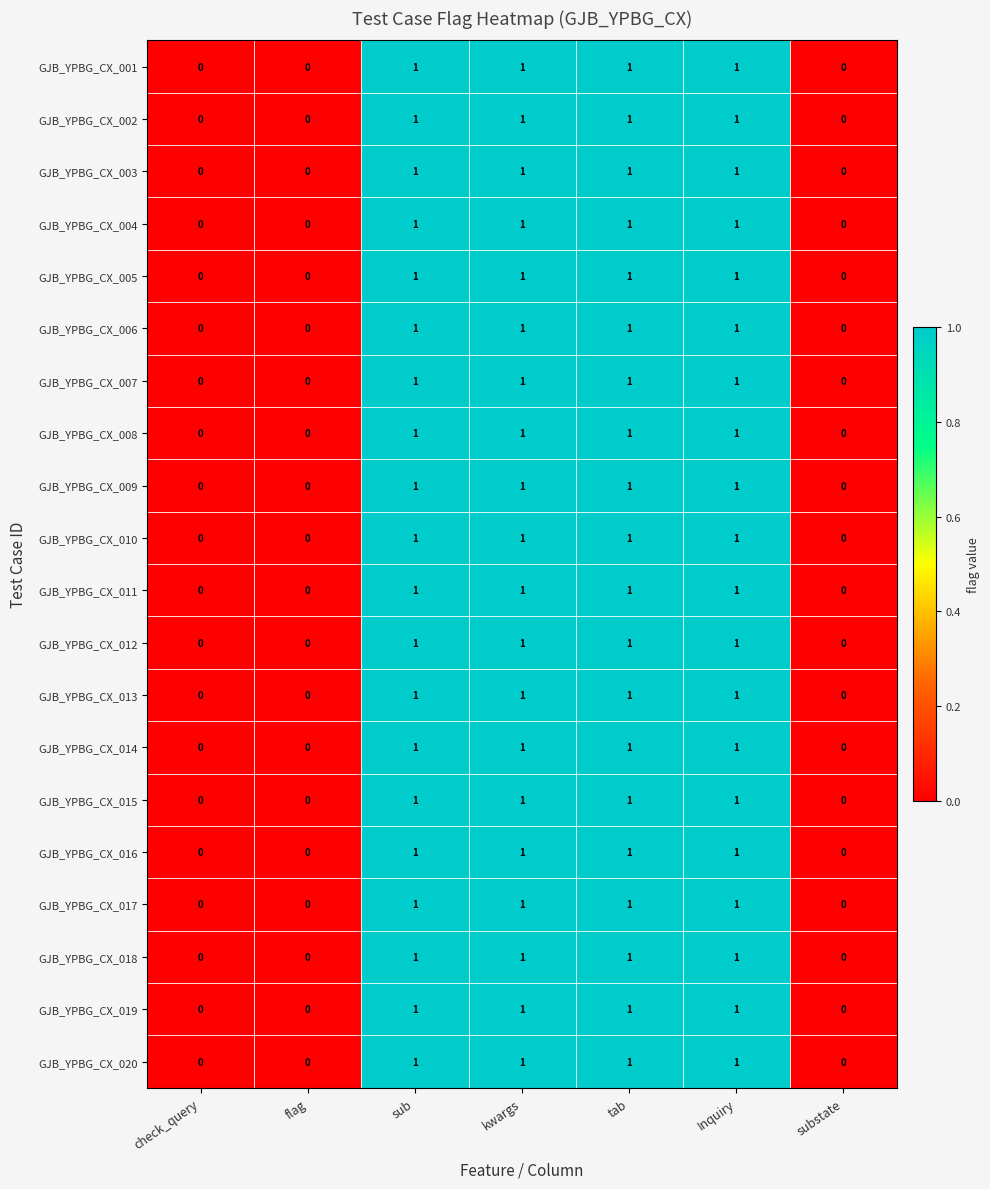

What is the total value across all series at sub?

20